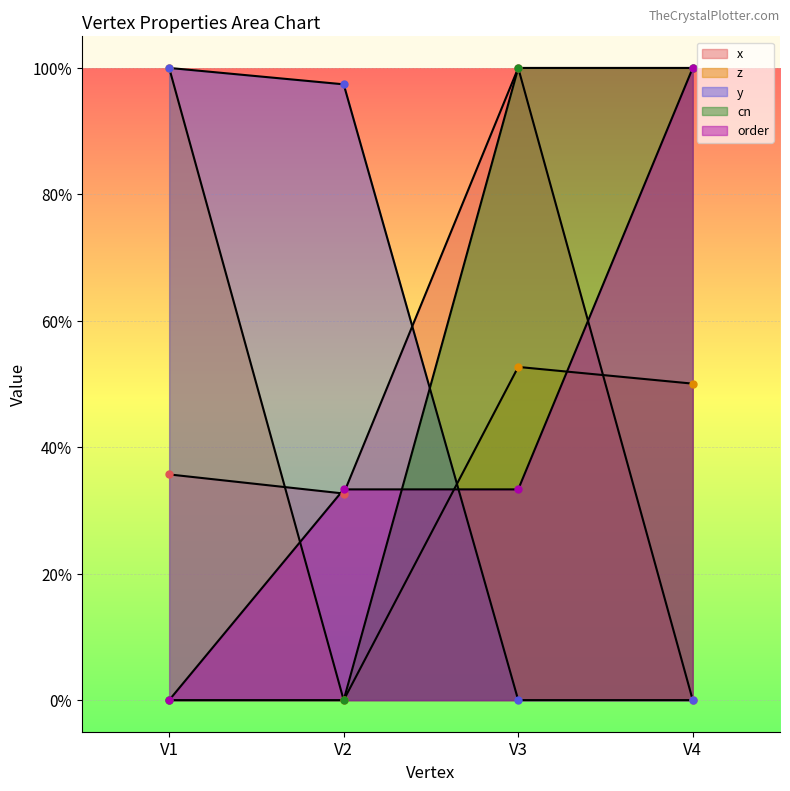

Between V3 and V2, which is larger?

V3